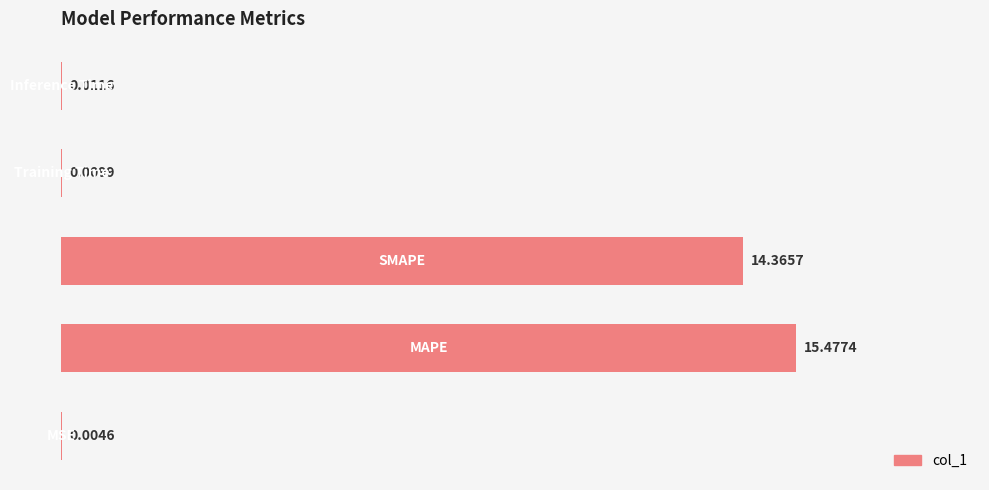

What is the sum of all values?

29.9